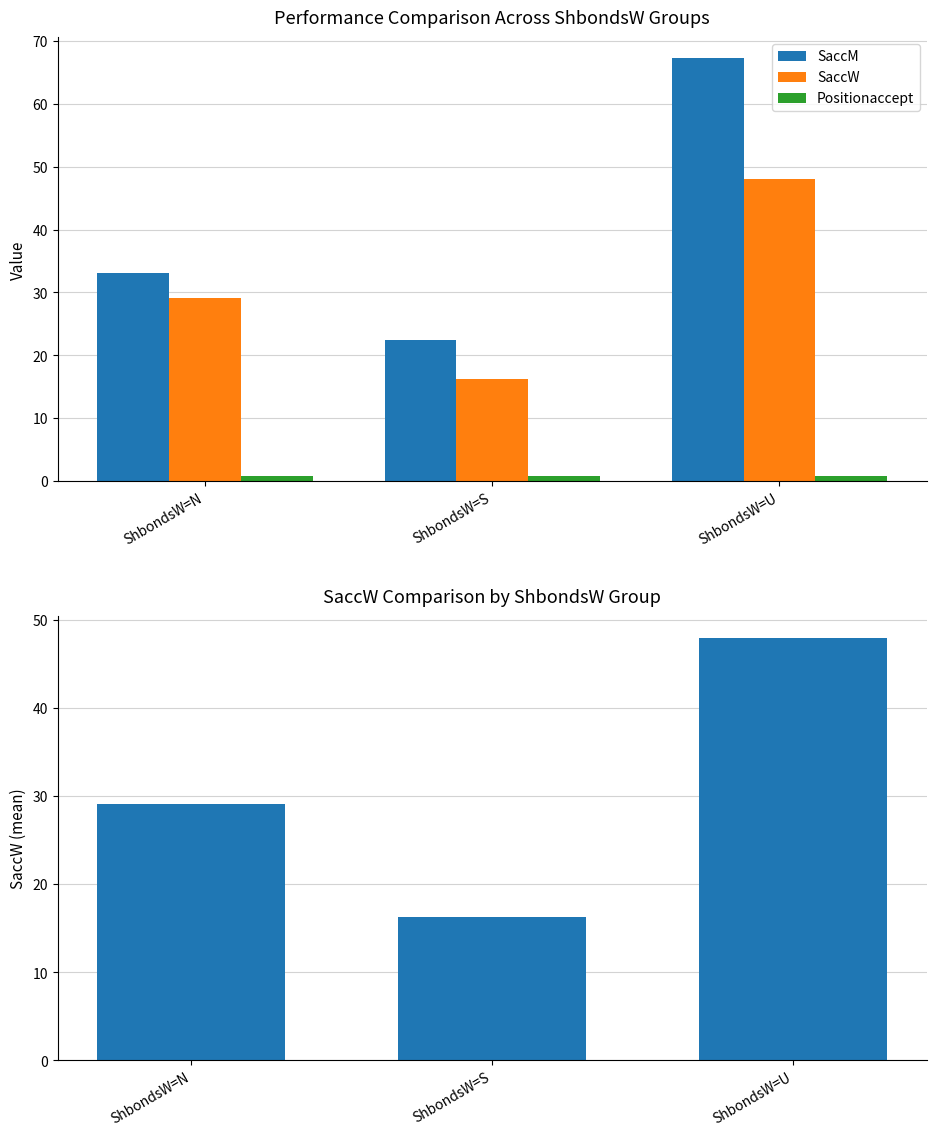

At which label is SaccW closest to 32?

ShbondsW=N